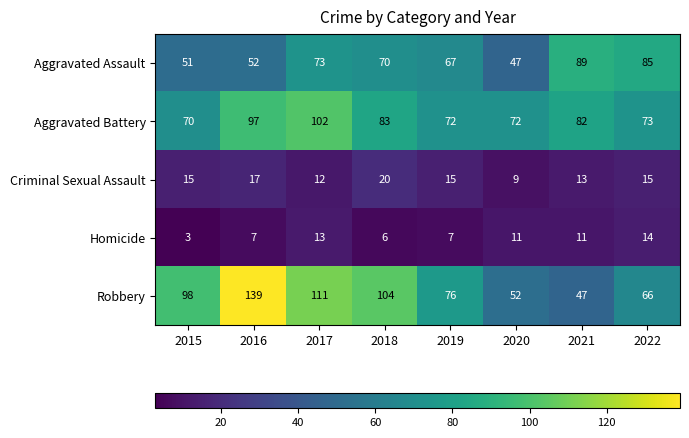

Is it true that Aggravated Assault equals 62 at 2021?

False